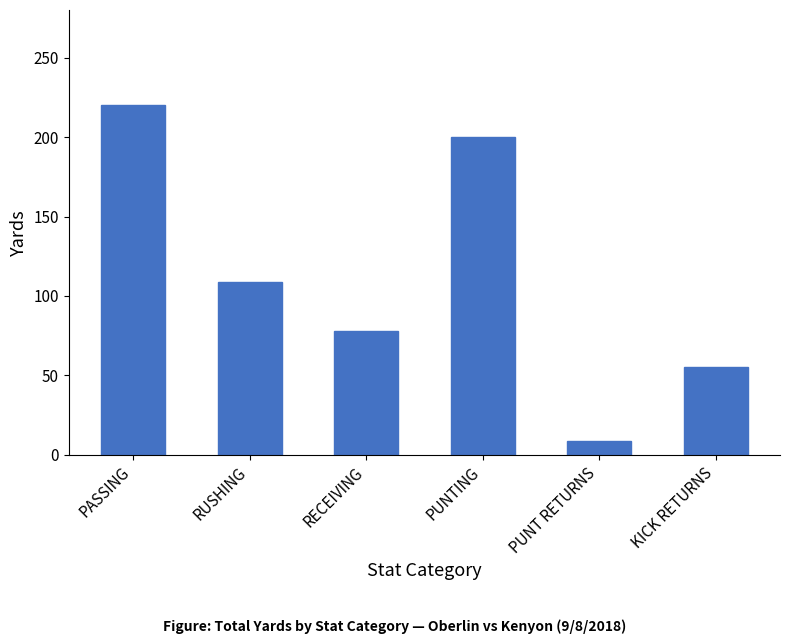

Does the chart contain any negative values?

No